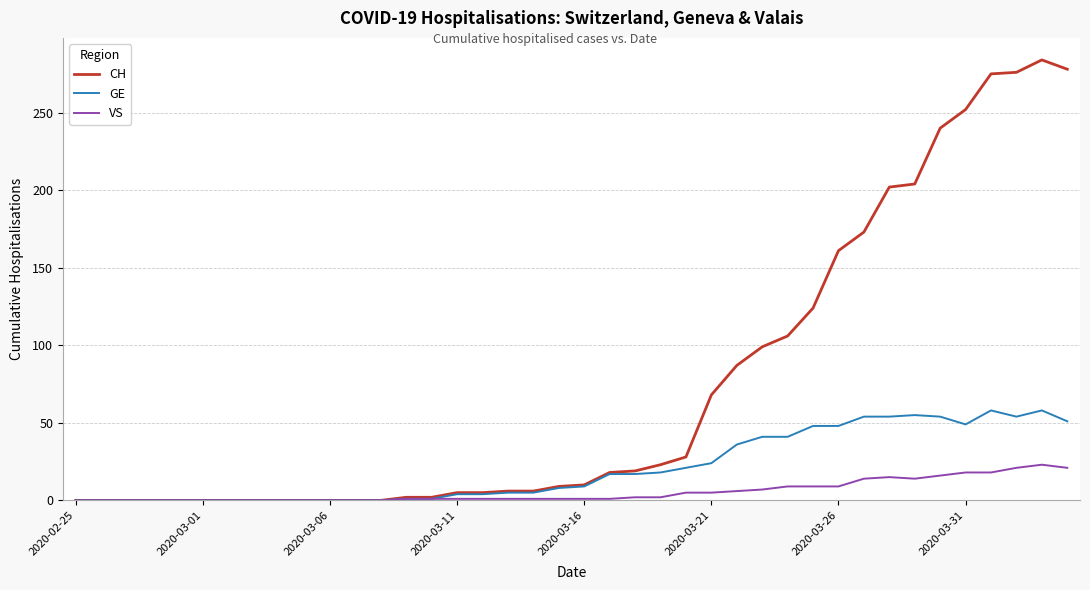

What is the greatest value displayed?

284